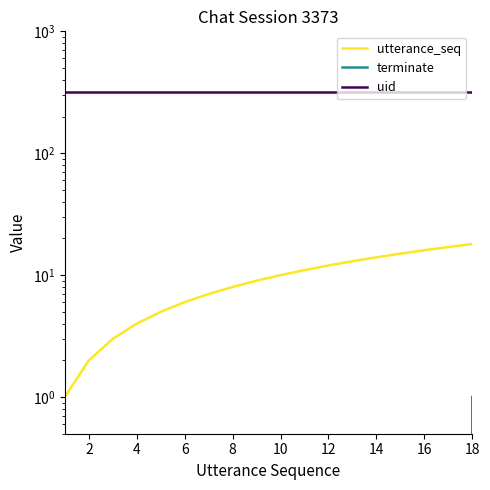

Does the chart display data point markers on the line(s)?

No